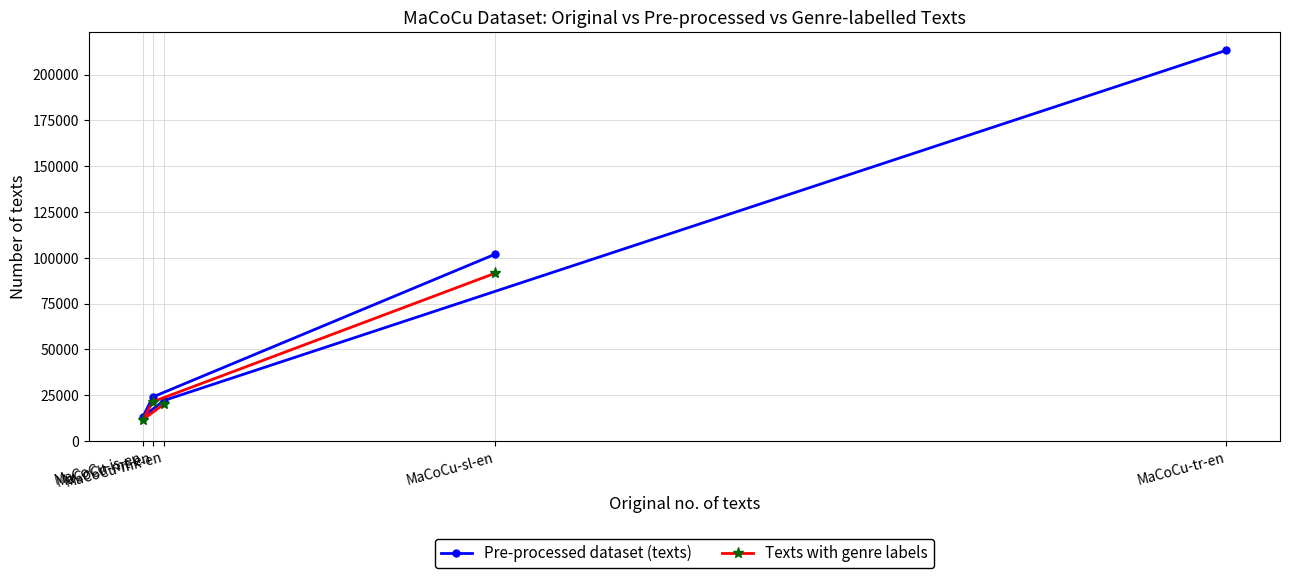

What is the lowest value of the Pre-processed dataset (texts) series?

13174